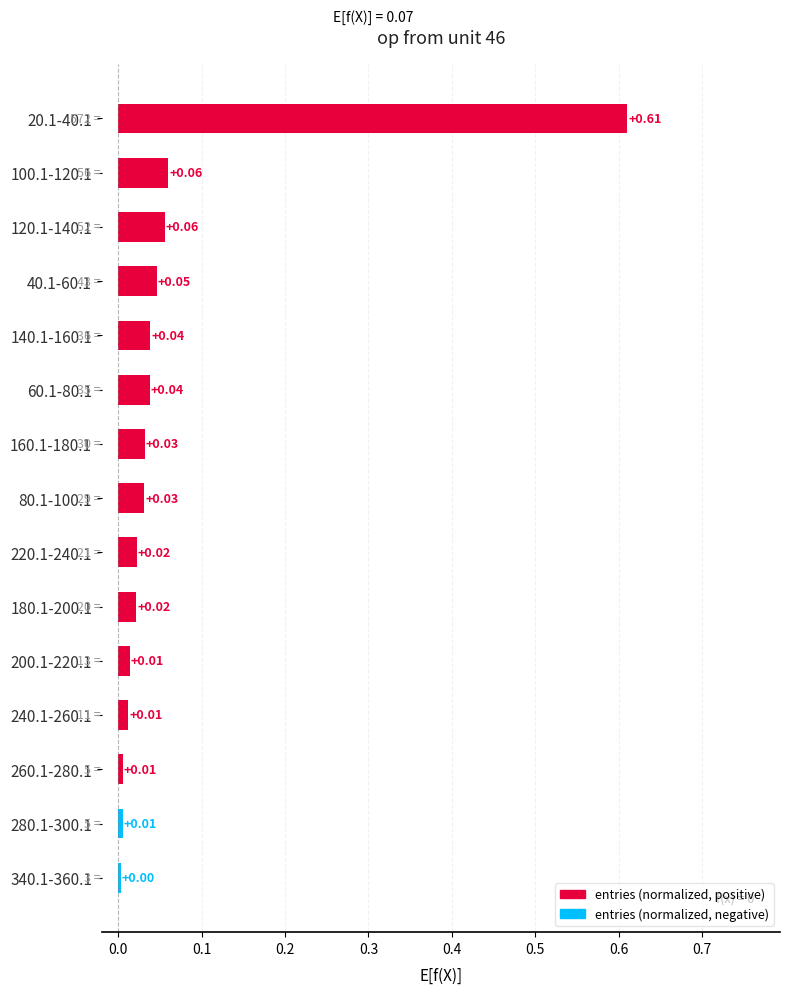

What is the sum of all values?

1.0